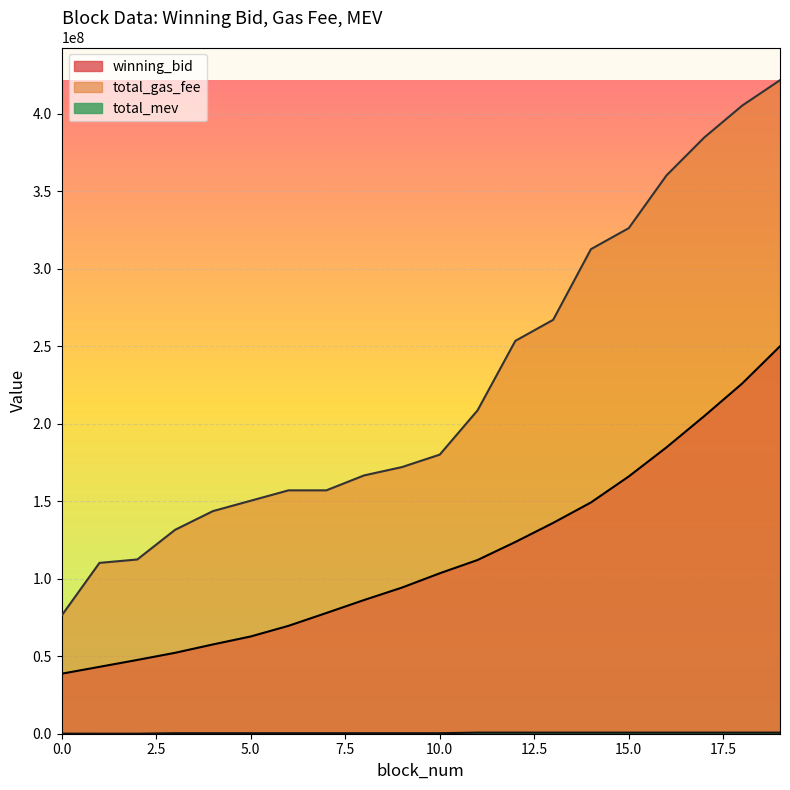

What is the maximum value shown in the chart?

421600016.0